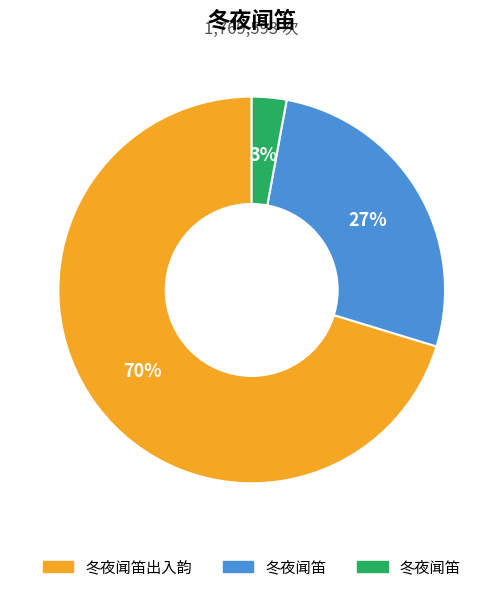

To the nearest percent, what is the difference between the largest and smallest slice percentages?

67%